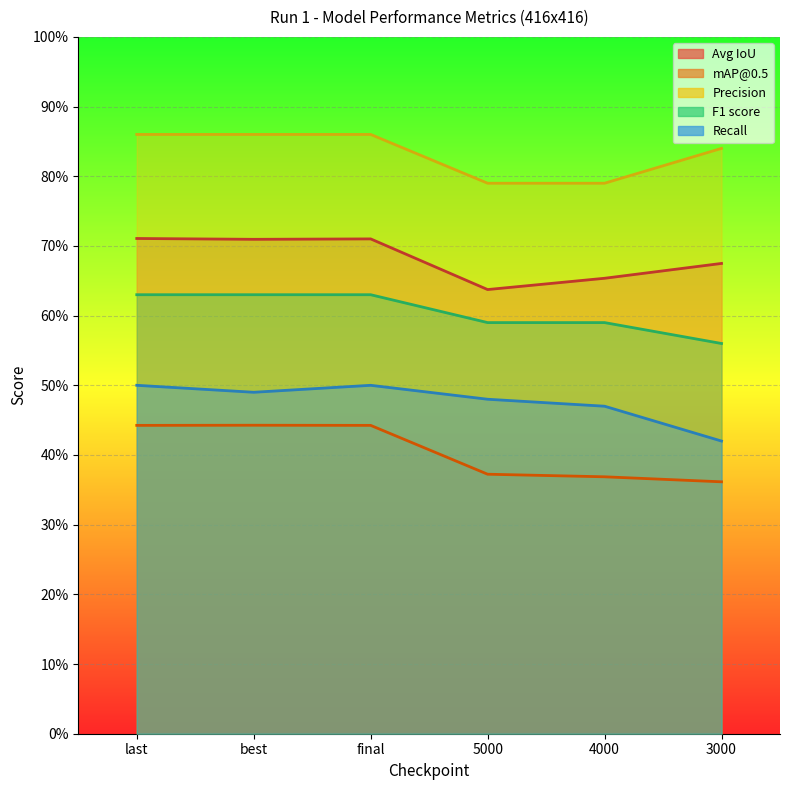

At which label is Precision closest to 0?

5000